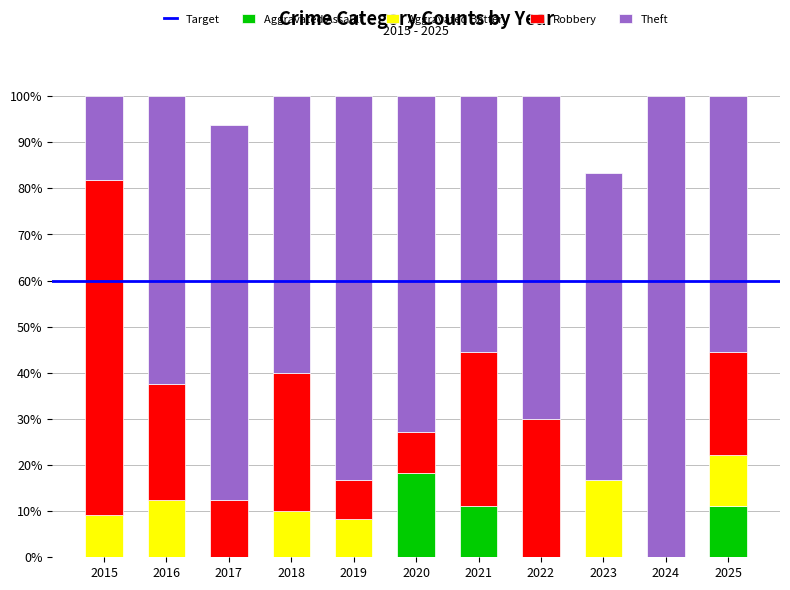

What is the sum of the Aggravated Assault values at 2021 and 2020?

29.3